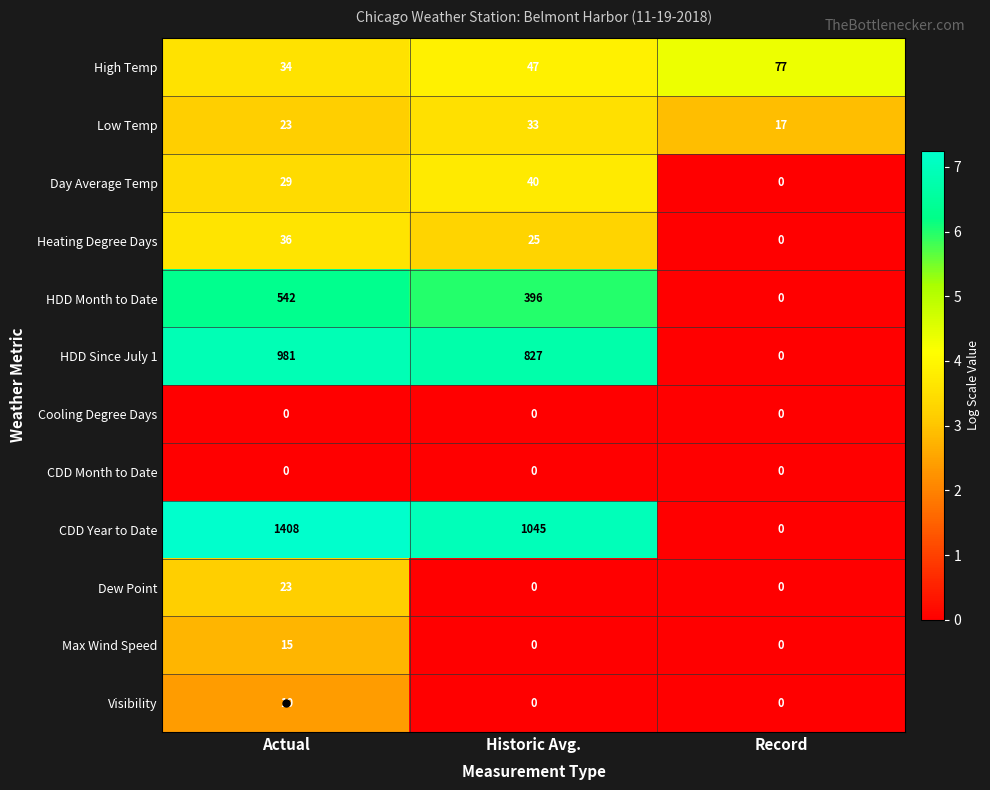

What is the total value across all series at Record?

94